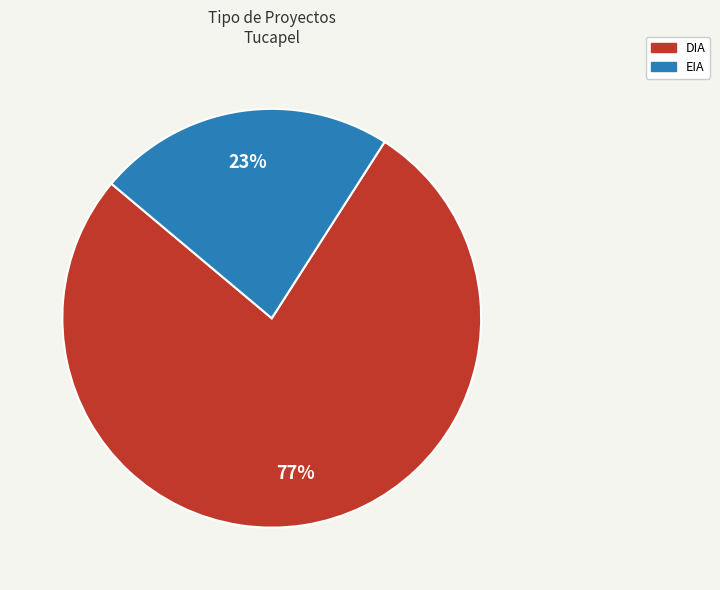

To the nearest percent, what percentage of the pie is DIA?

77%